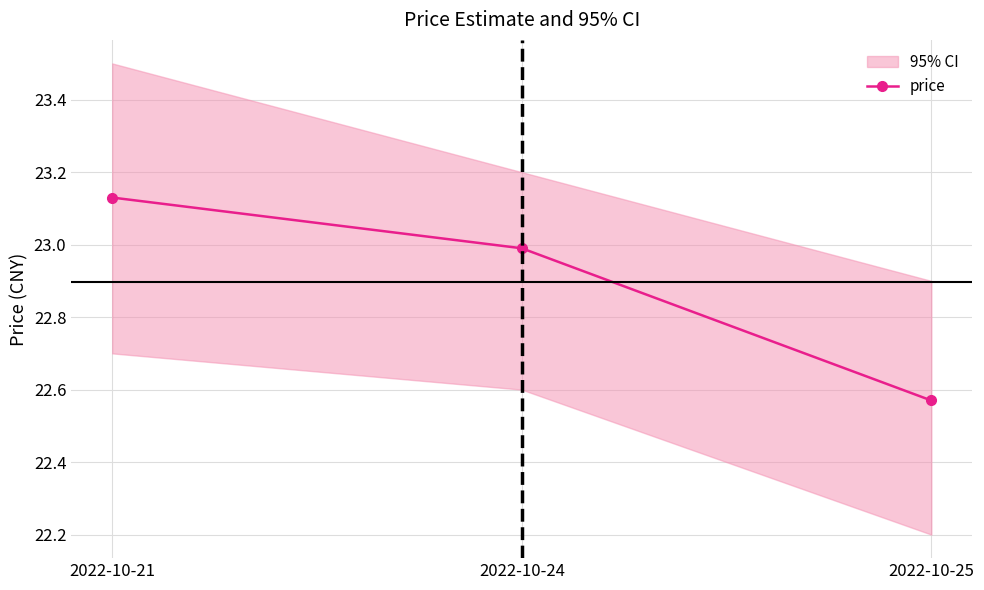

What is the difference between the maximum and second lowest values?

0.1